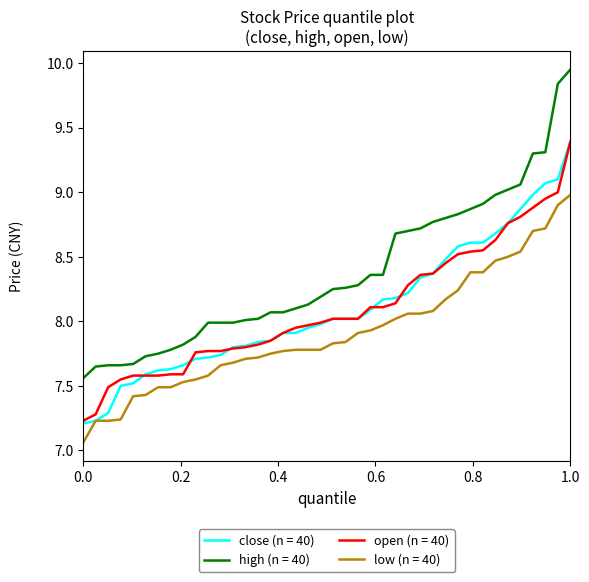

True or false: high (n = 40) and open (n = 40) intersect in this chart.

False